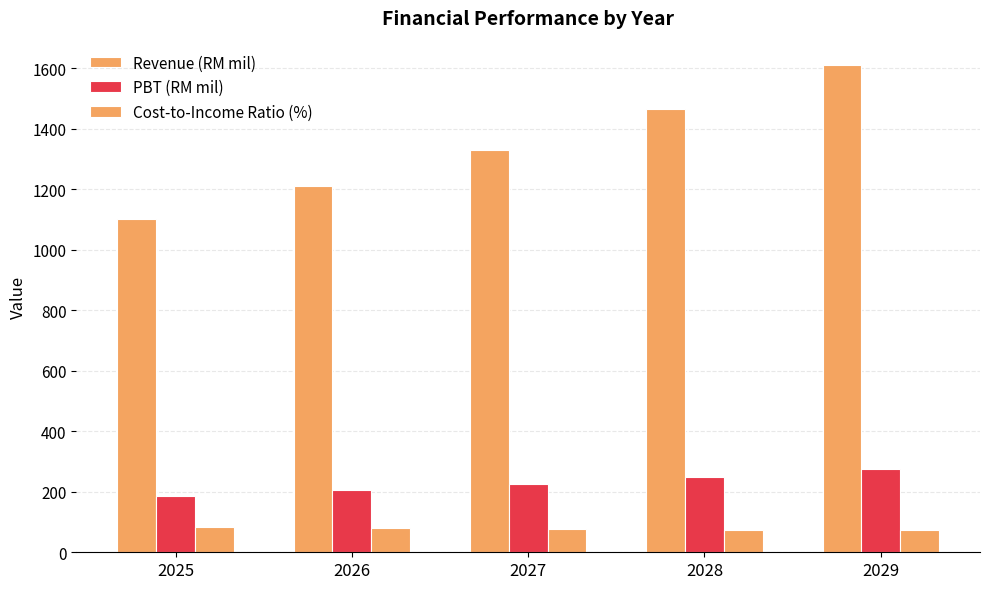

Which category has the highest value across all series?

2029